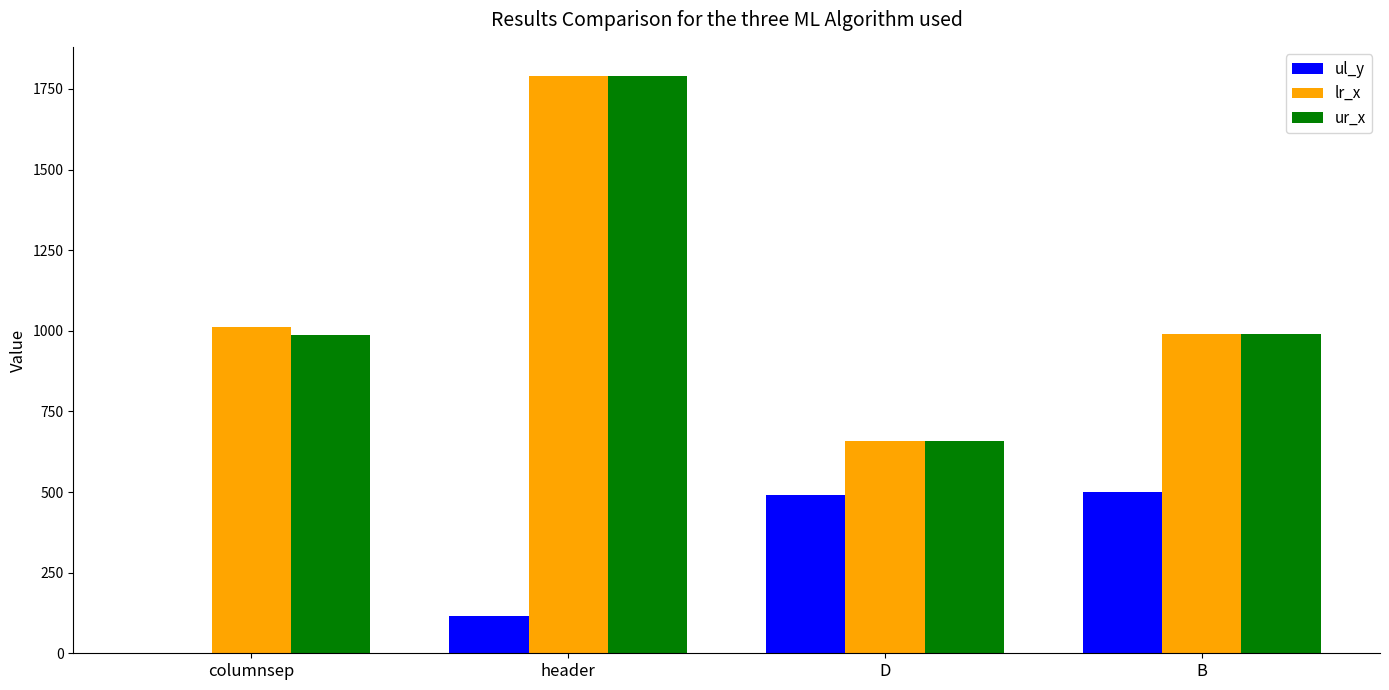

At which label is lr_x closest to 1224?

columnsep